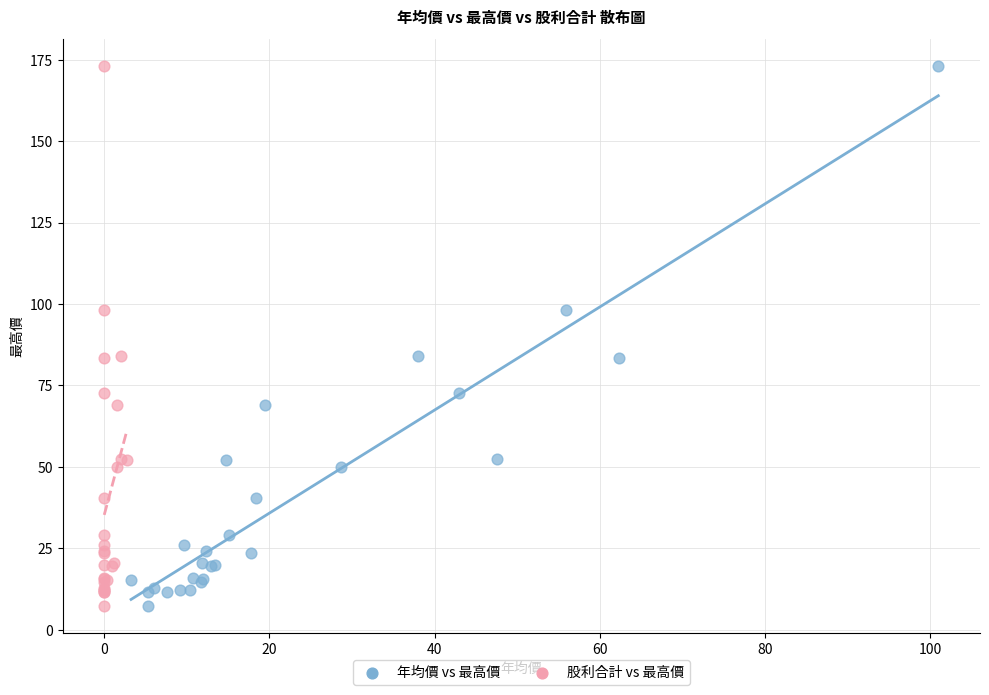

What are all the series names shown in the legend?

年均價 vs 最高價, 股利合計 vs 最高價